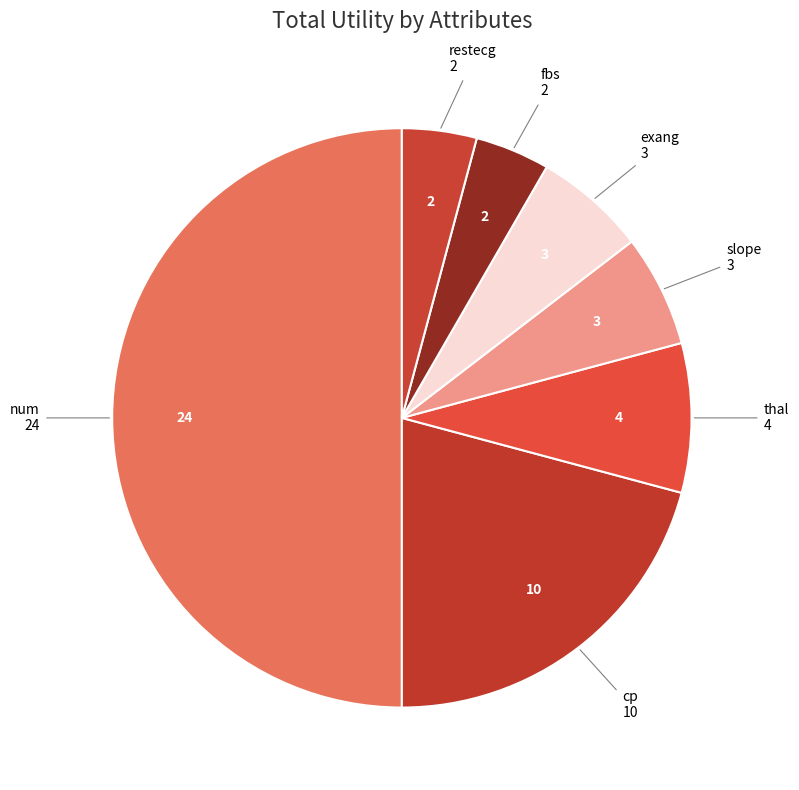

Approximately how many times larger is the value at slope compared to exang?

1.0